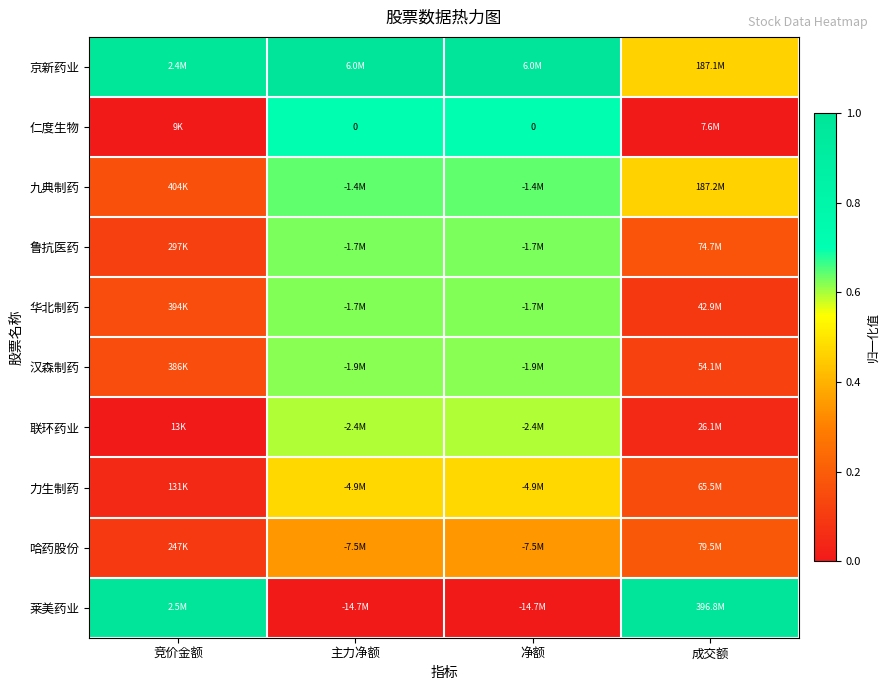

Is it true that 九典制药 equals 0.1 at 竞价金额?

False